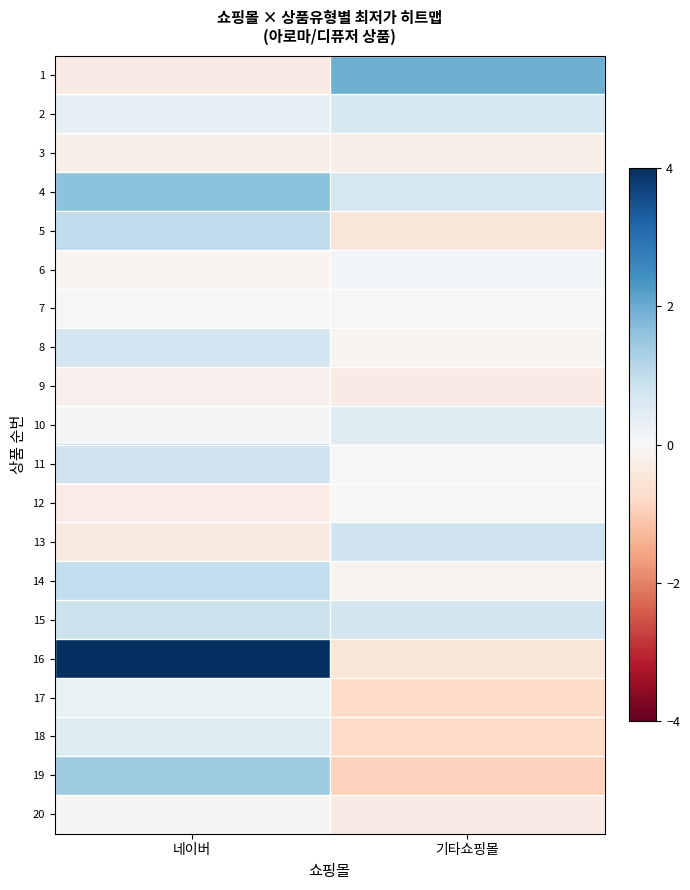

At which category is the sum across all series the highest?

네이버